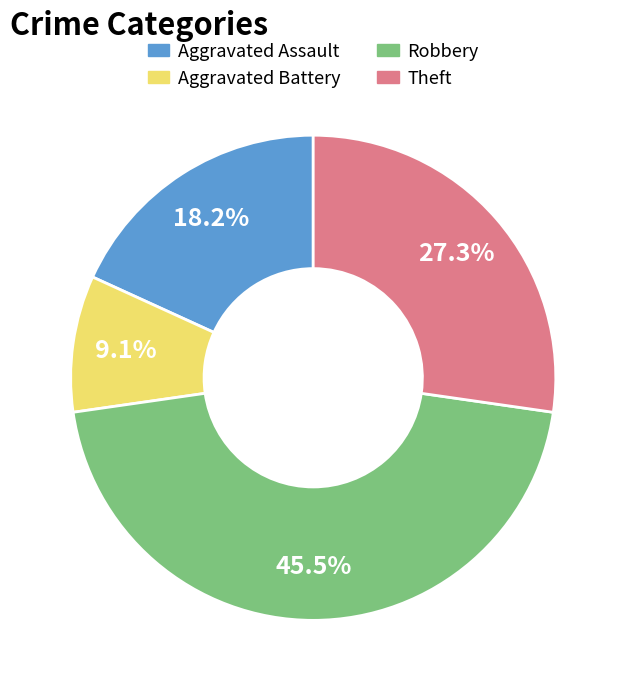

What is the ratio of the value at Theft to the value at Aggravated Battery?

3.0